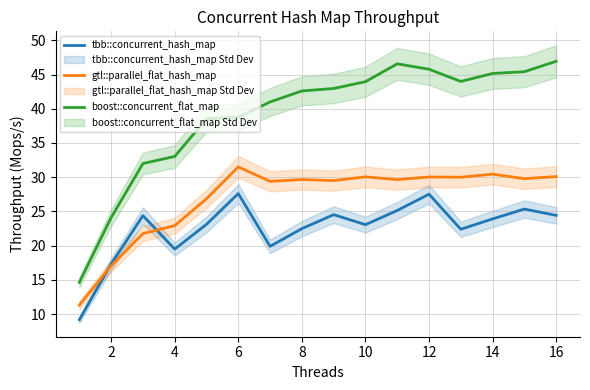

Is it true that boost::concurrent_flat_map equals 44.0 at 10?

True